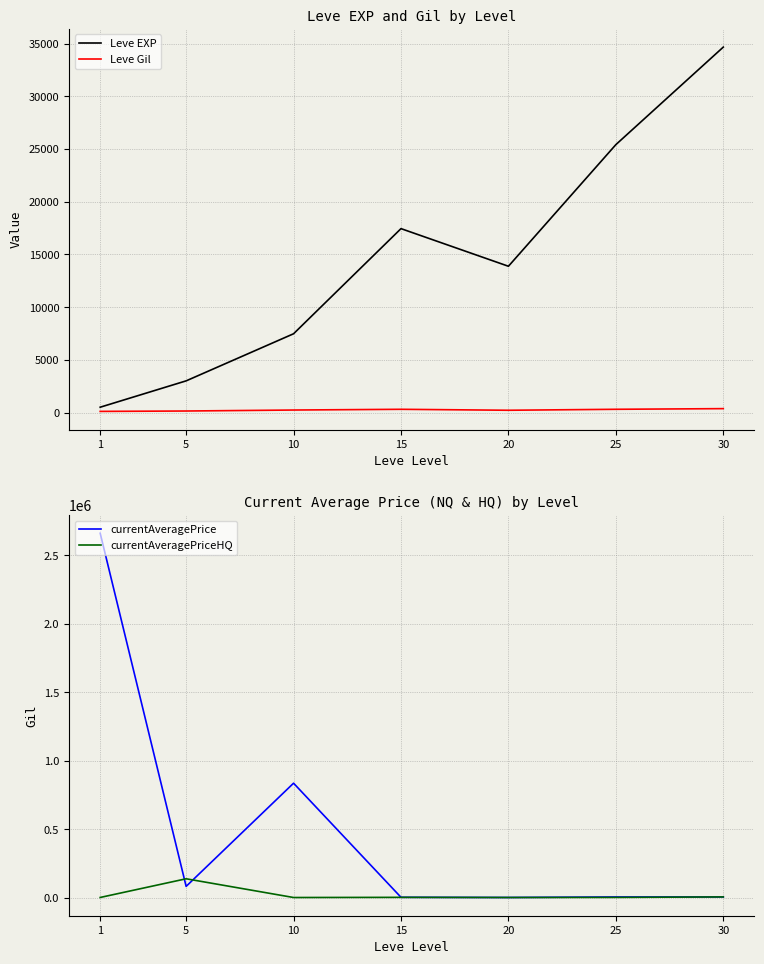

What is the difference between the highest and lowest values at 30?

34284.4